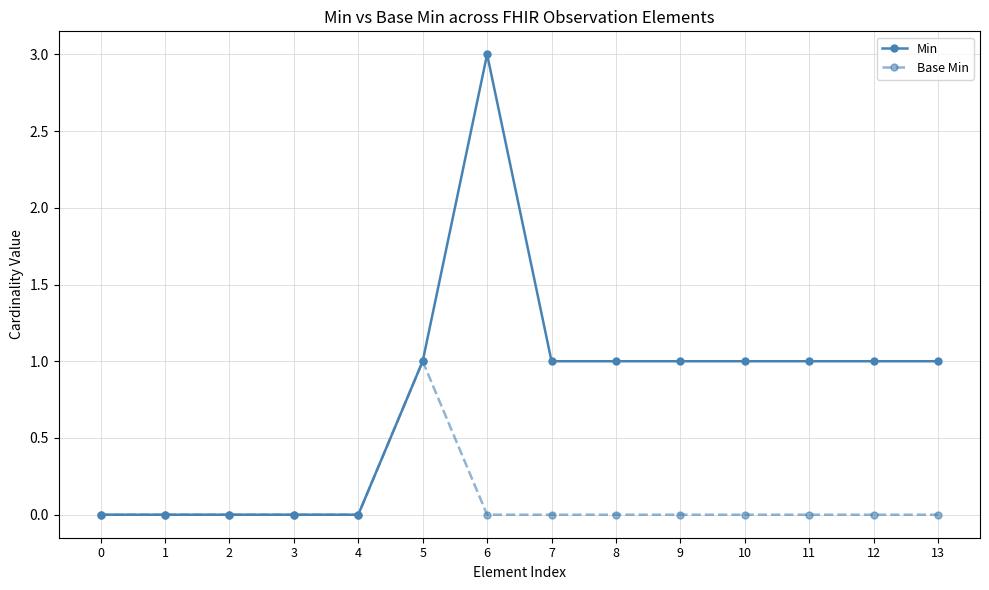

What is the sum of all Base Min values?

1